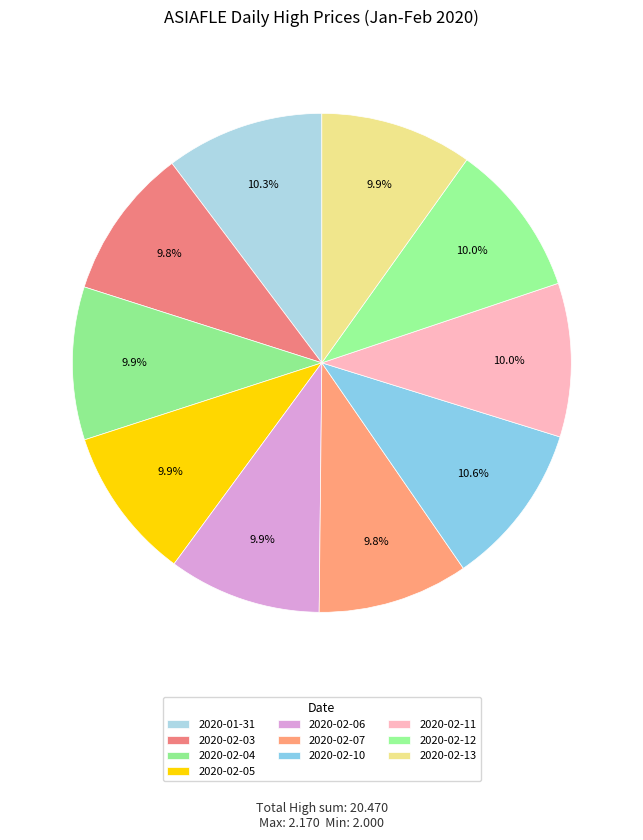

Which category has the biggest portion of the pie?

2020-02-10